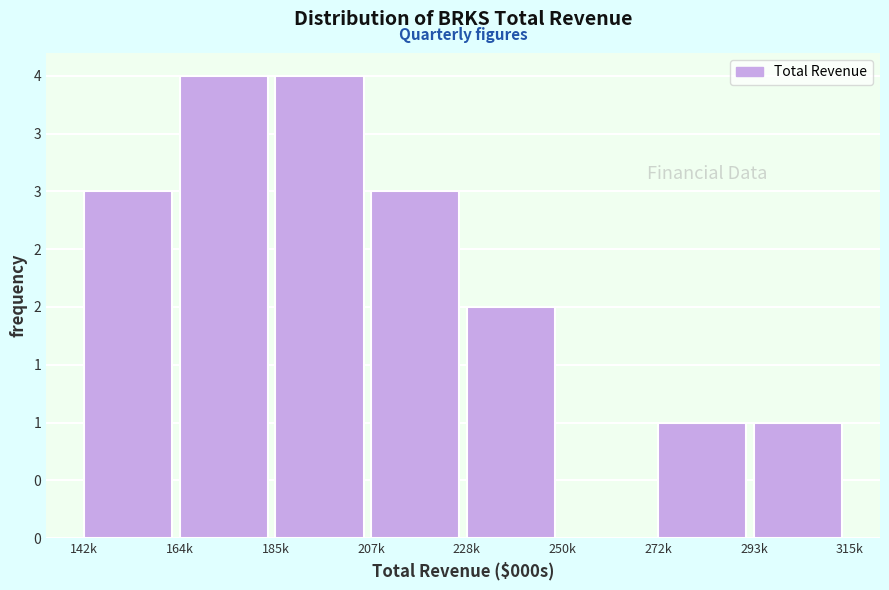

Are the bars horizontal?

No